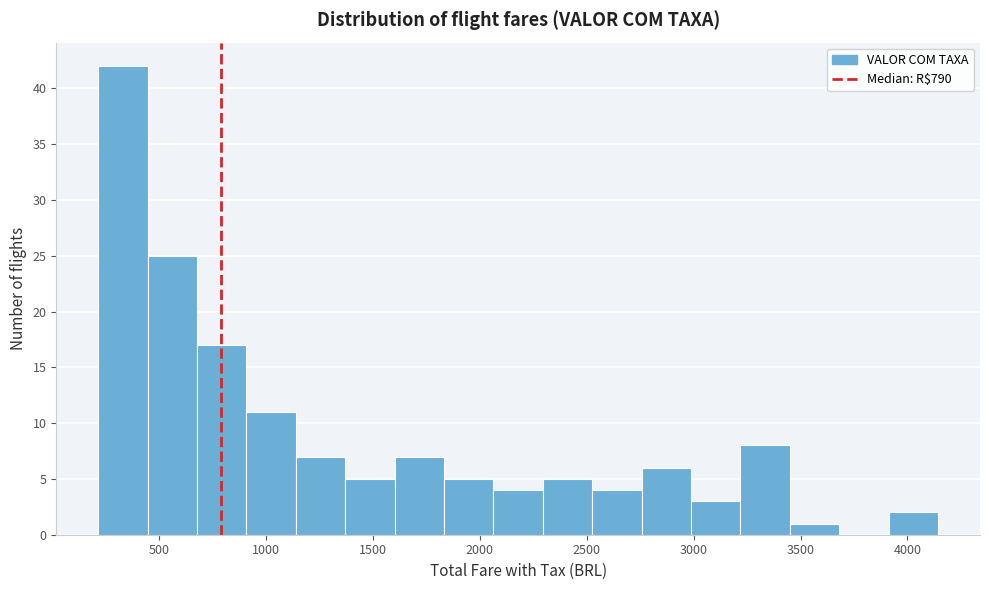

What is the height of the bar covering 1350 to 1600 on the x-axis? Neither the bar edges nor the heights are printed on the chart, so give them approximately, as read against the axes.

5